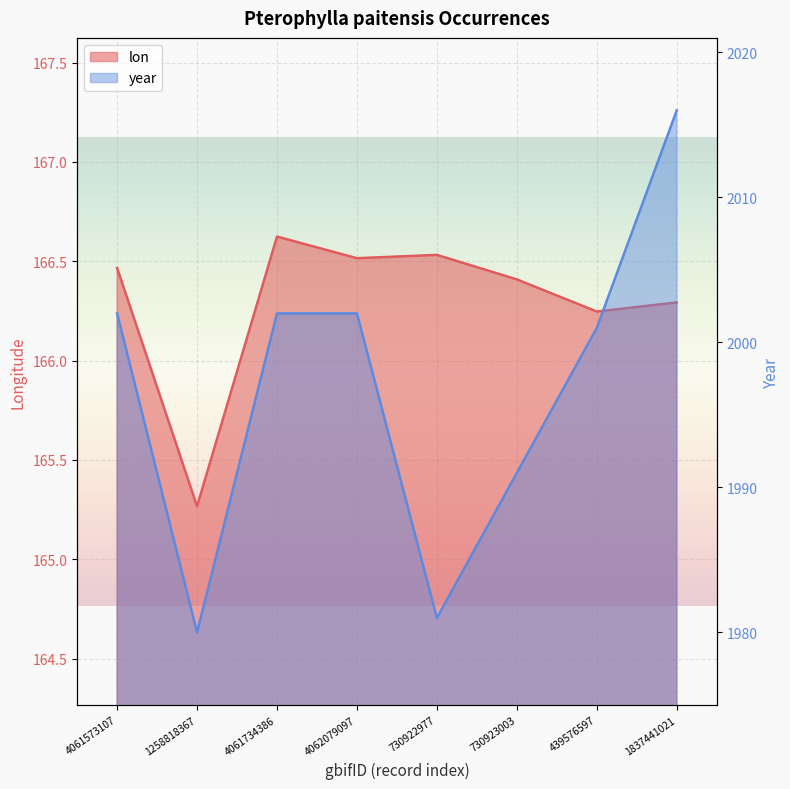

Rank the series by their maximum value, from highest to lowest.

year, lon